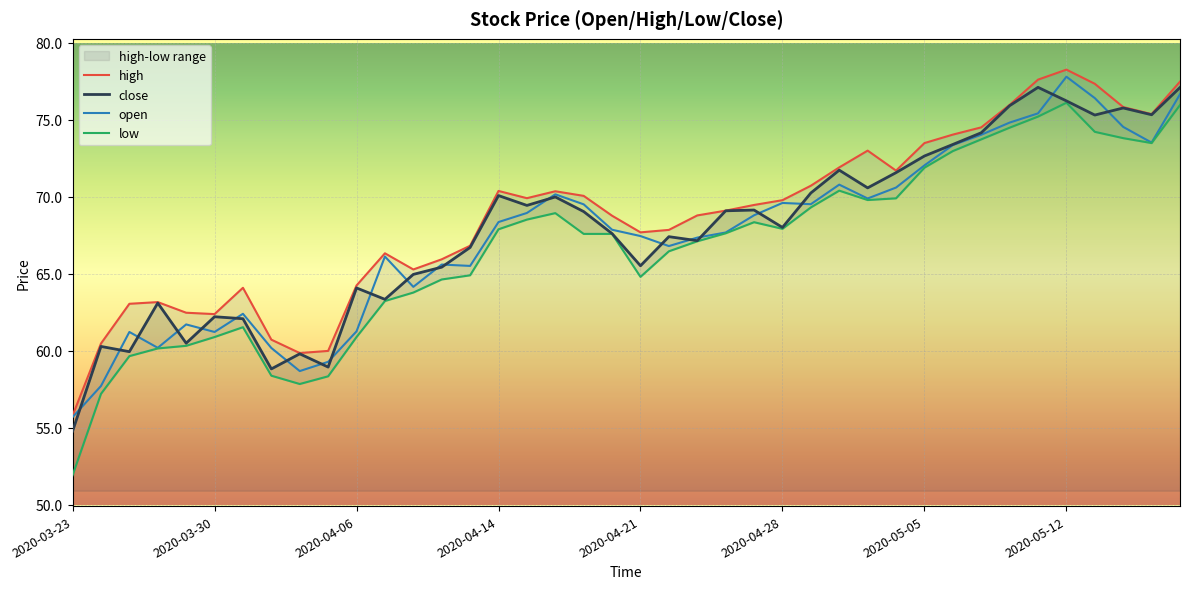

Is it true that low equals 73.8 at 37?

True